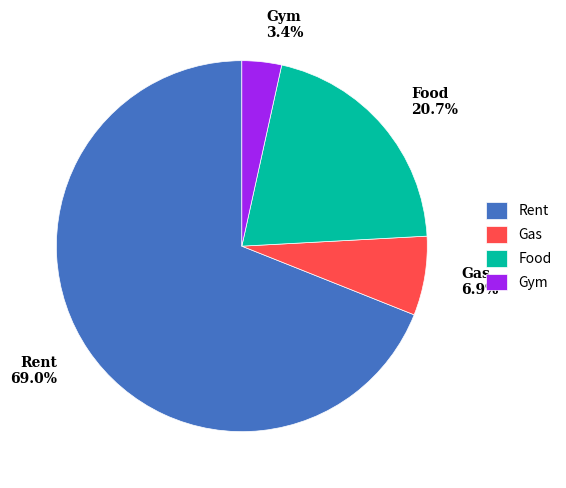

What is the majority slice?

Rent